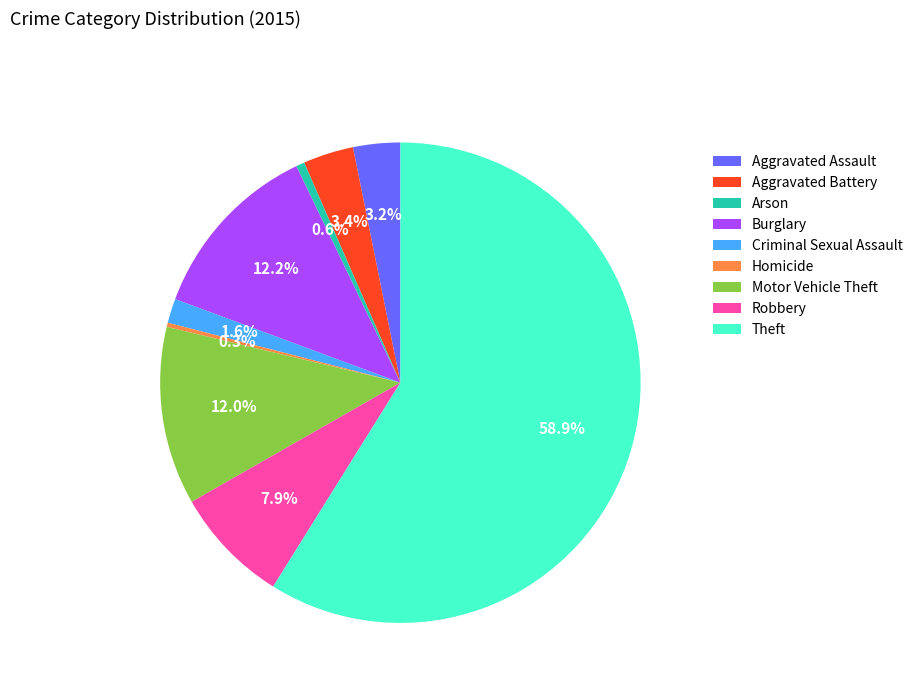

How many segments does this pie chart have?

9